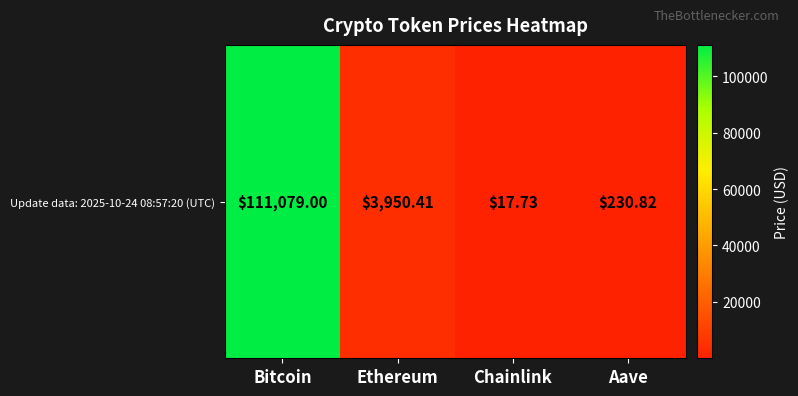

True or false: the data shows 142.1 at Aave.

False